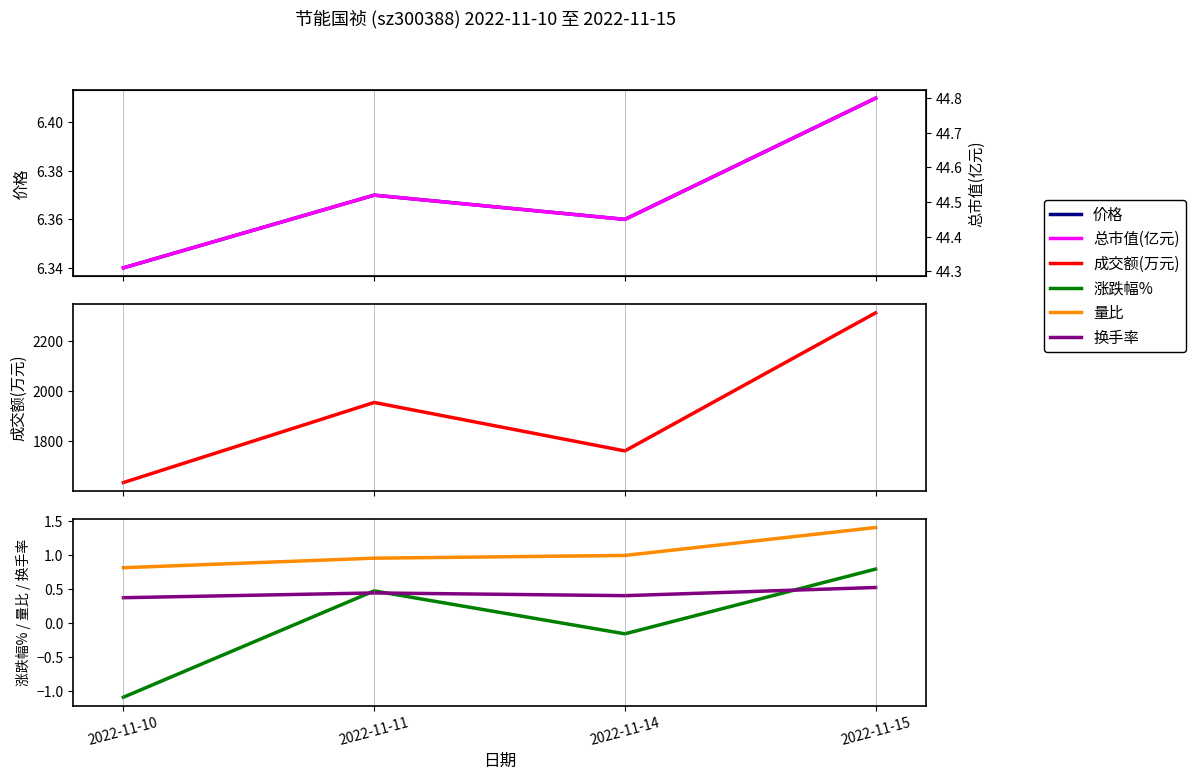

How many lines are shown in the chart?

6